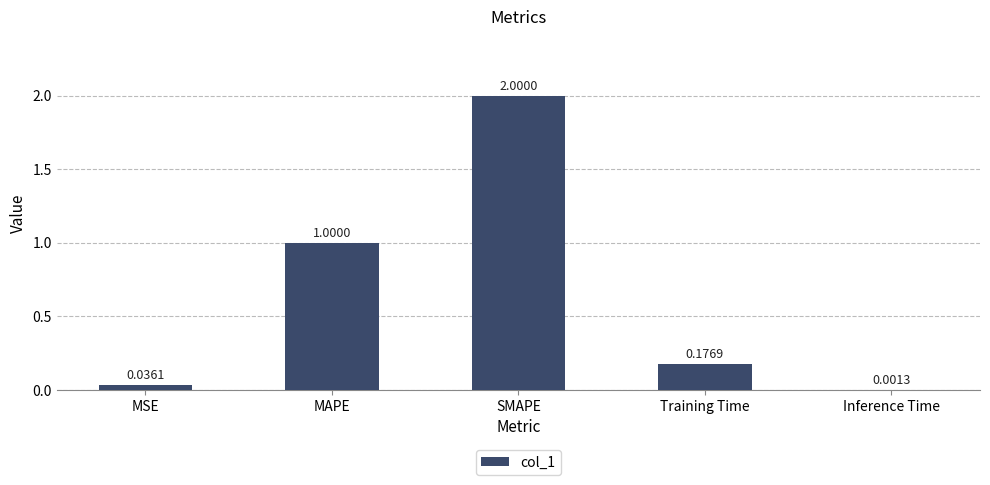

What is the sum of the values at Inference Time and MAPE?

1.0